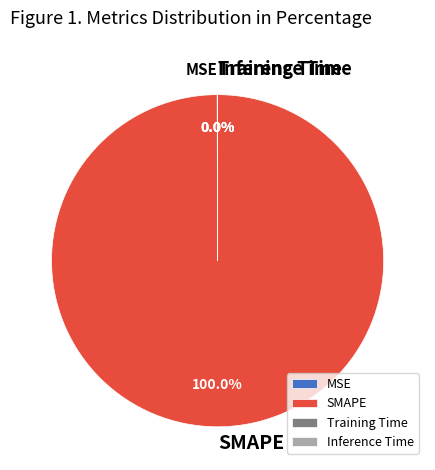

What is the largest slice in the pie chart?

SMAPE